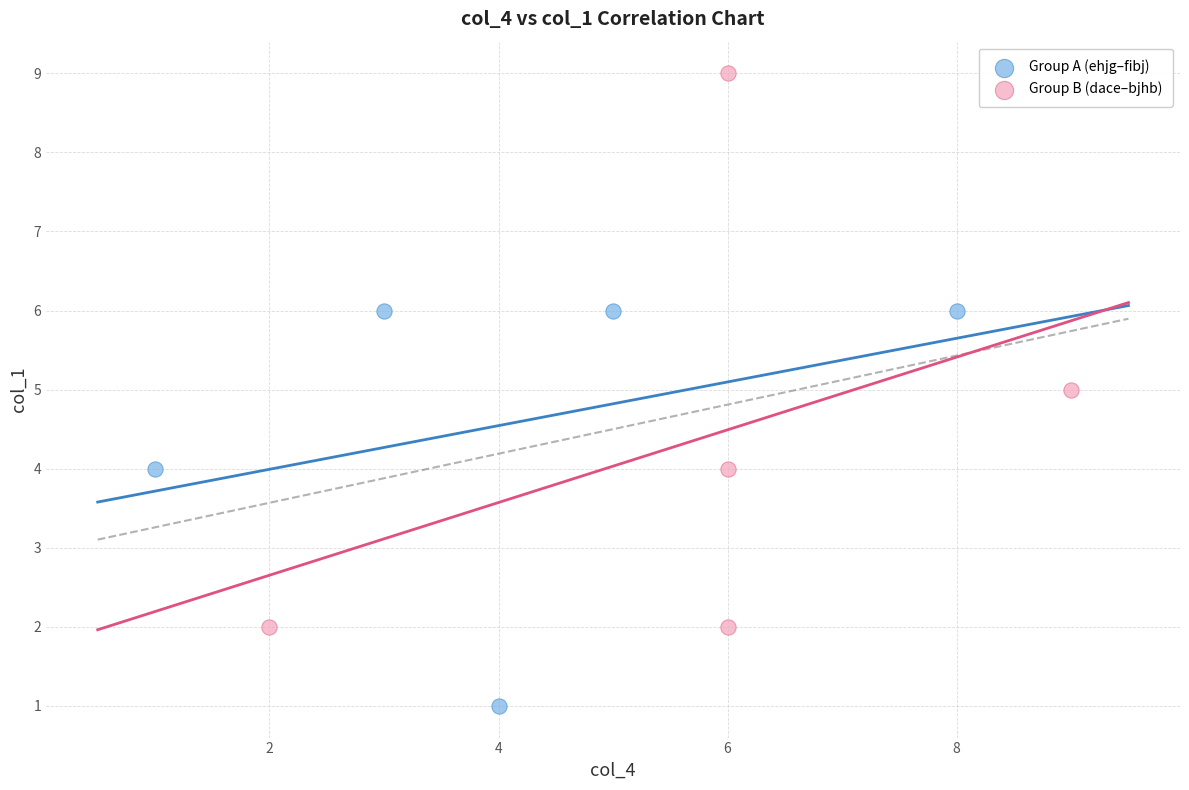

Which series reaches the maximum Y coordinate?

Group B (dace–bjhb)